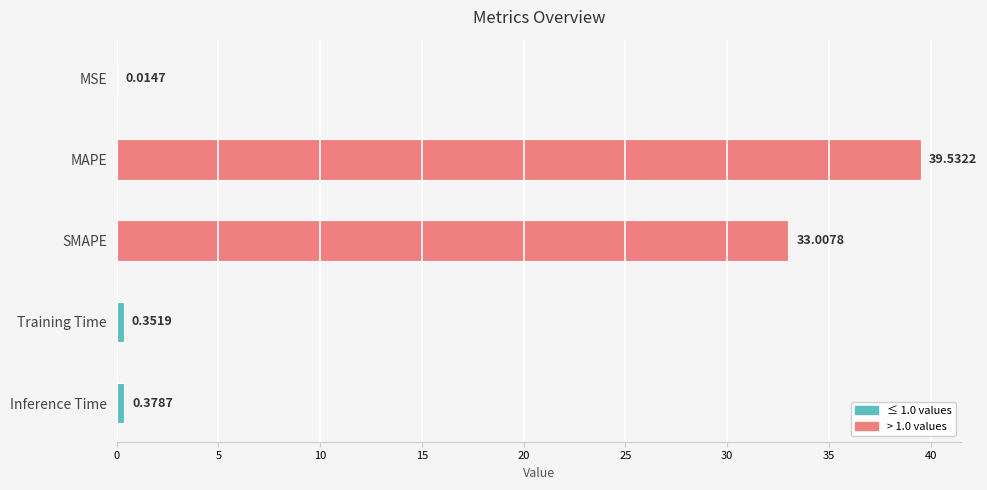

What is the average value?

14.7